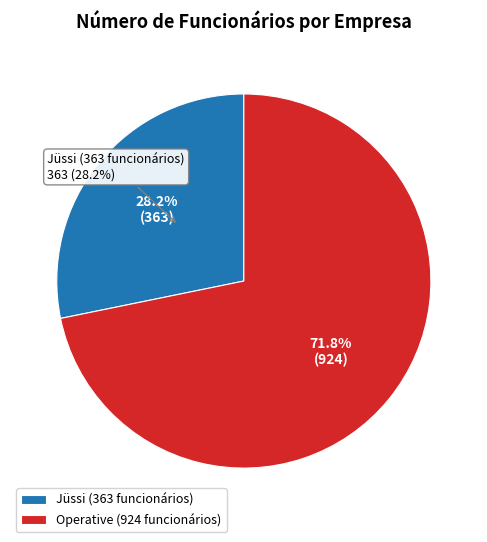

To the nearest percent, what is the combined percentage of Operative (924 funcionários) and Jüssi (363 funcionários)?

100%